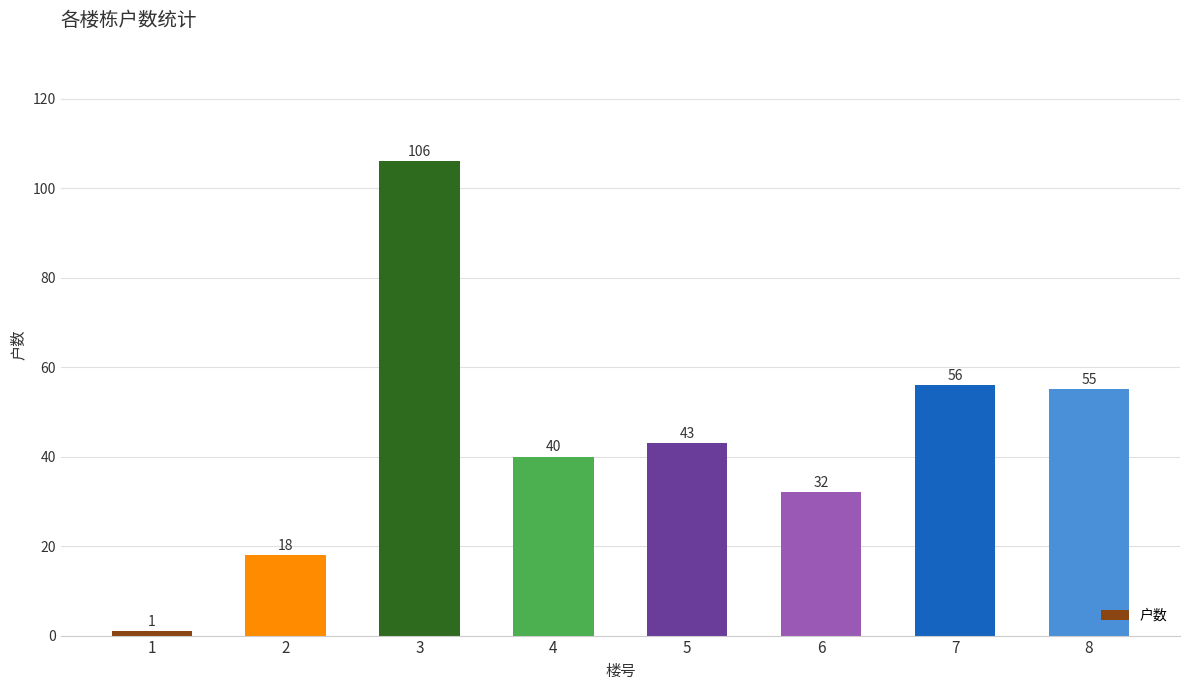

How many values are below 43?

4